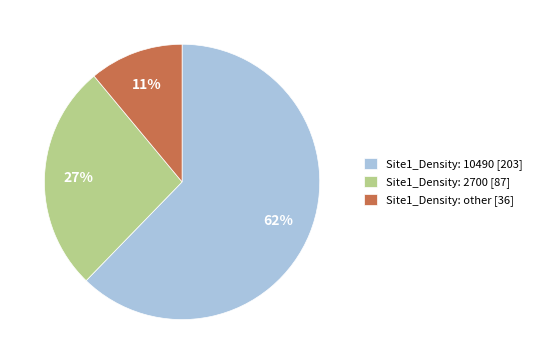

Is Site1_Density: 10490 [203] the majority of the pie?

Yes